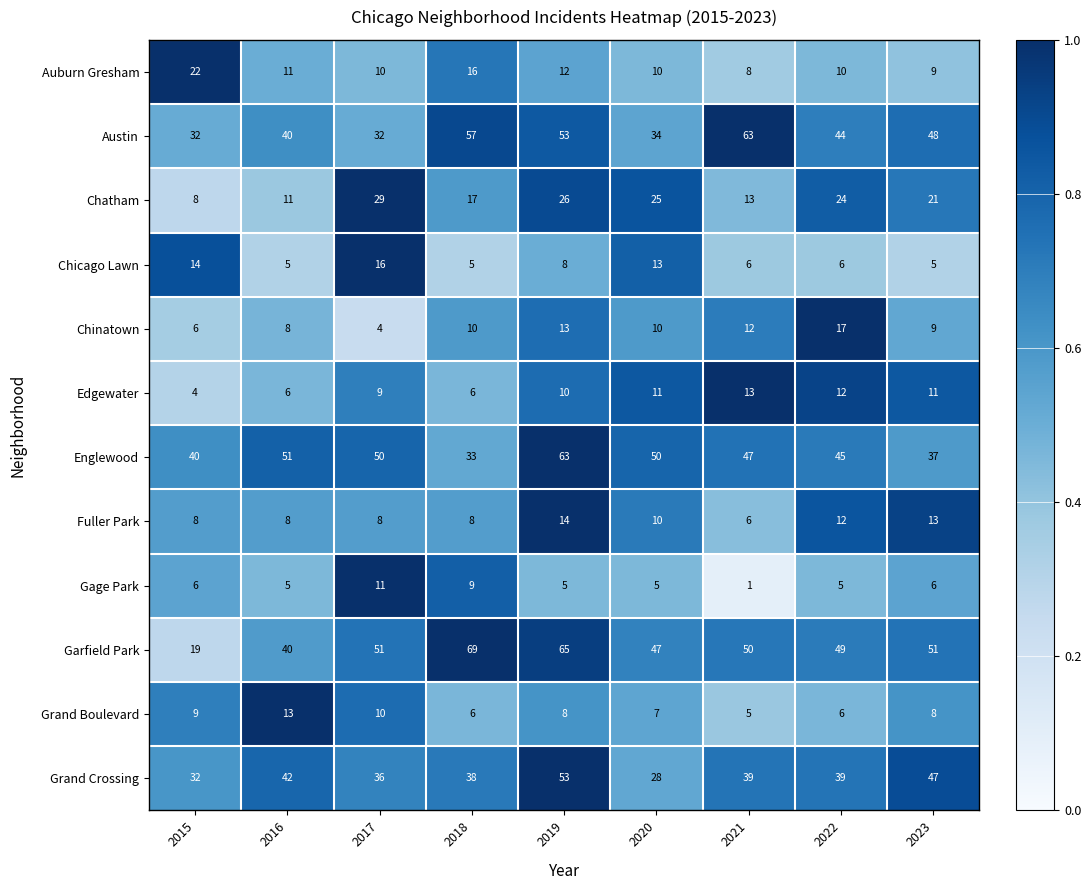

Which series has the widest spread of values?

Garfield Park